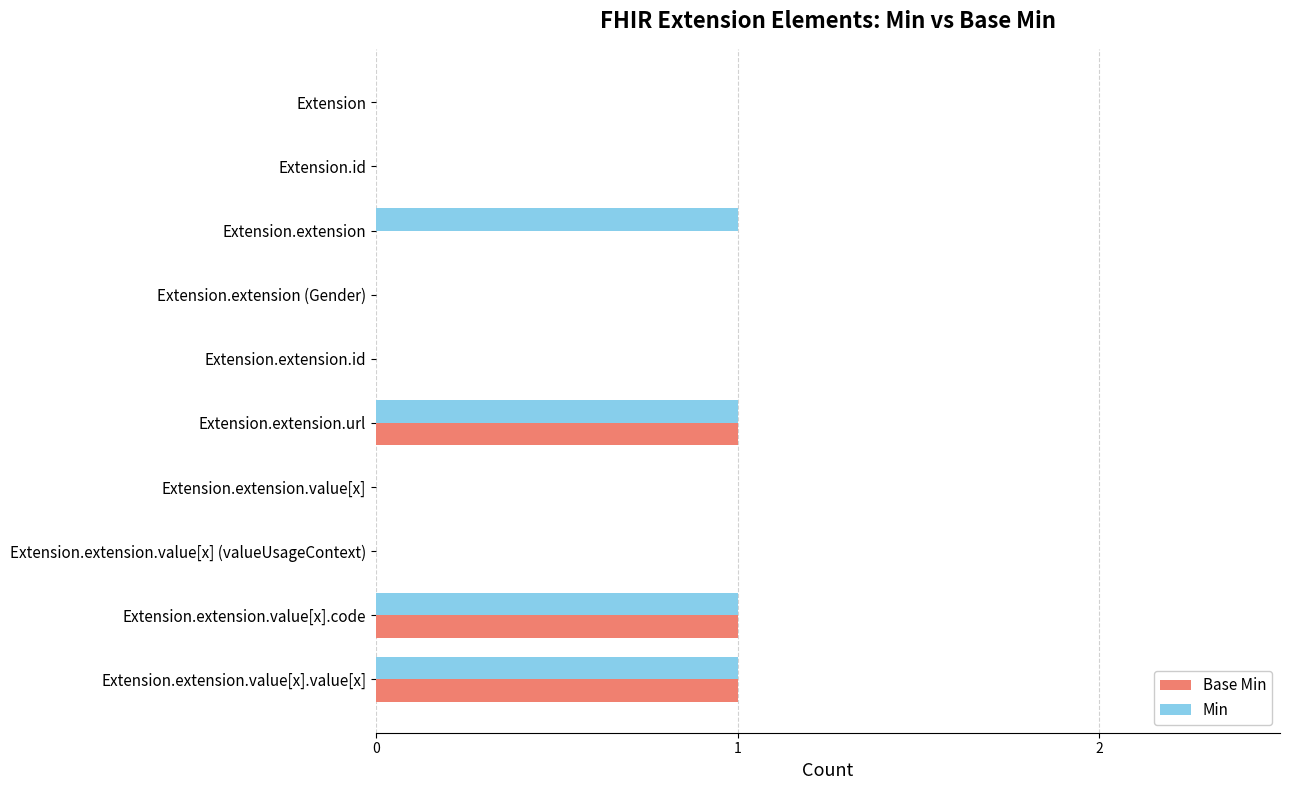

What is the maximum value shown in the chart?

1